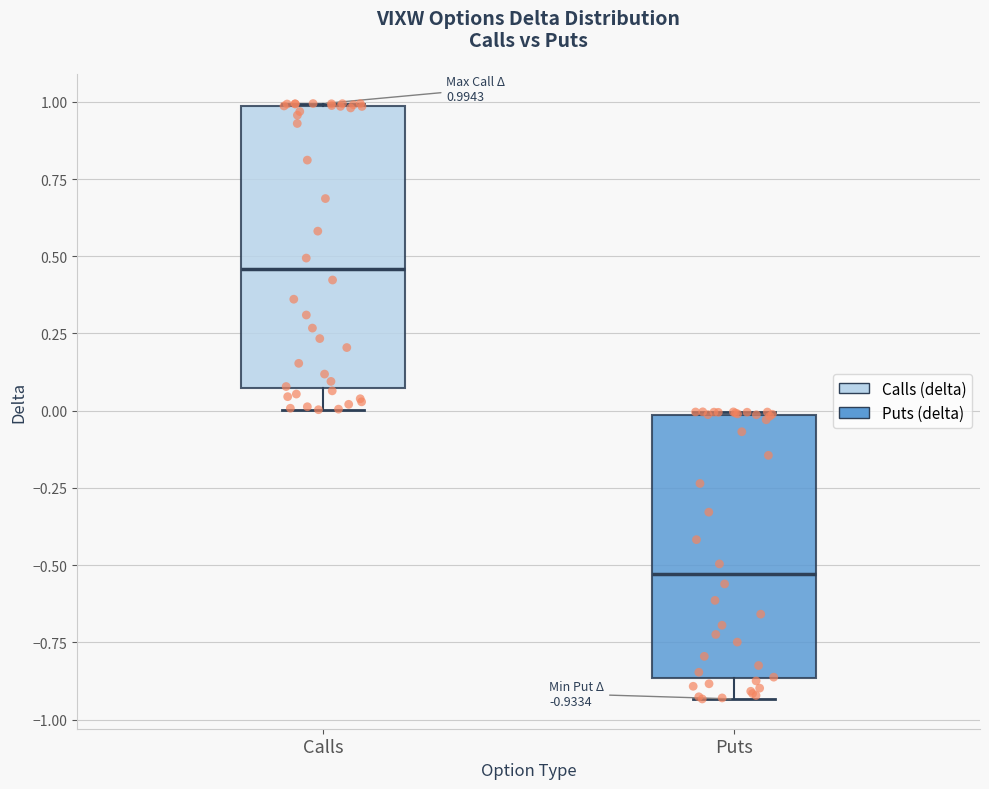

Which box's median line is the lowest?

Puts